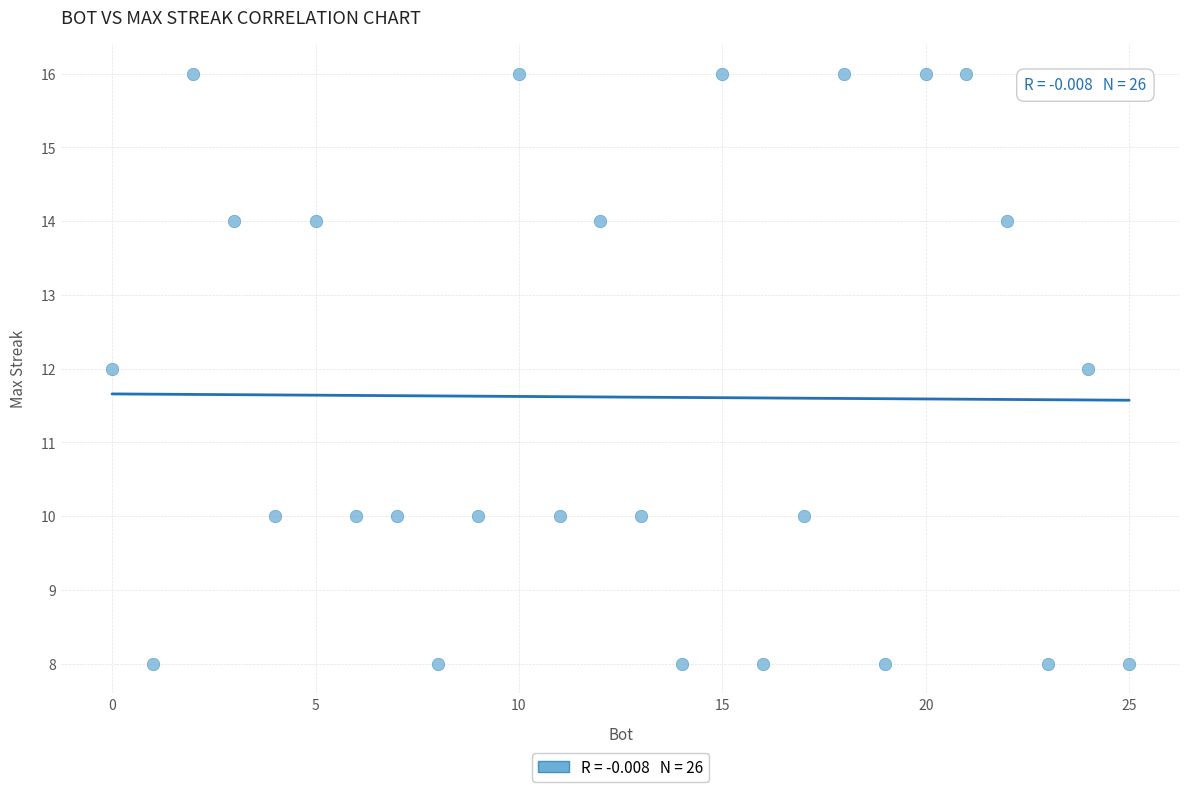

What is the range of X values (max minus min)?

25